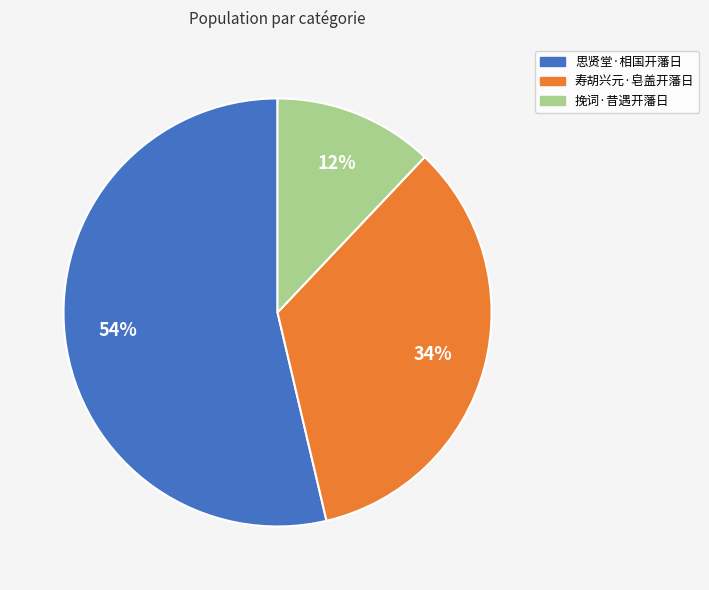

Is it true that 思贤堂·相国开藩日 is 41% of the pie?

False